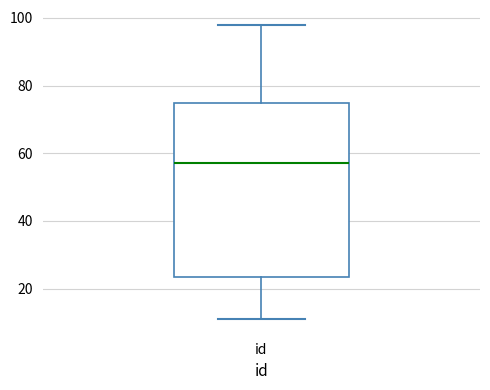

Transcribe this box plot: give where the median line is, the range the box spans, and where the two whiskers end, as read against the y-axis. The values are not printed on the chart, so give them approximately, as read against the axis.

median 58, box 24 to 74, whiskers 12 to 98